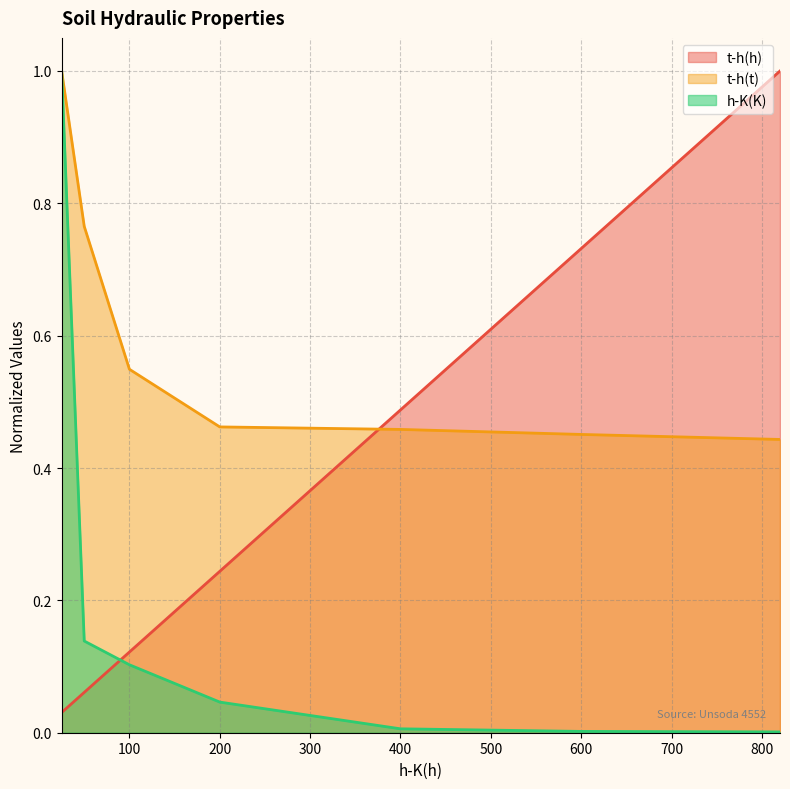

What is the sum of all t-h(t) values?

4.1